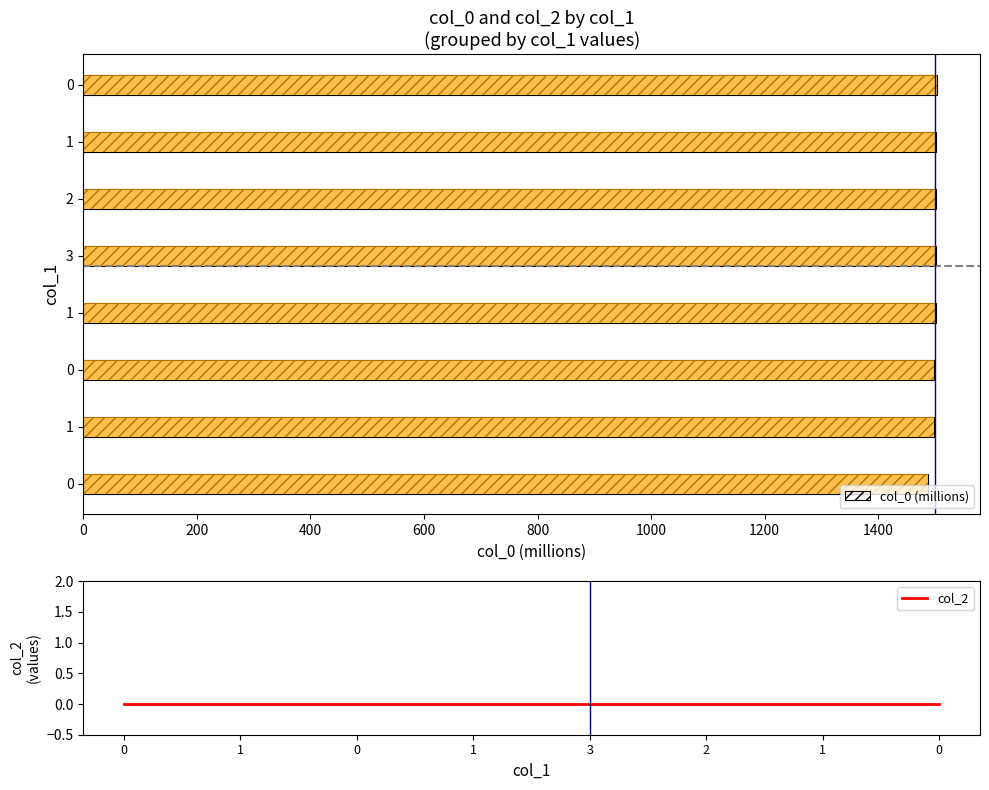

Between 1 and 0, which series saw the biggest shift?

col_0 (millions)